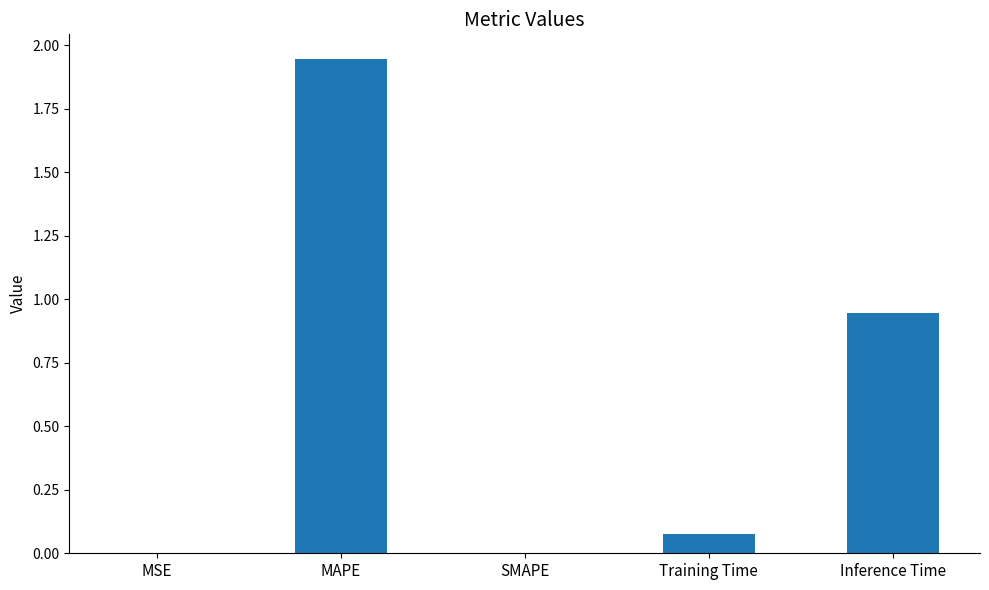

What is the change in value from MAPE to Inference Time?

-1.0